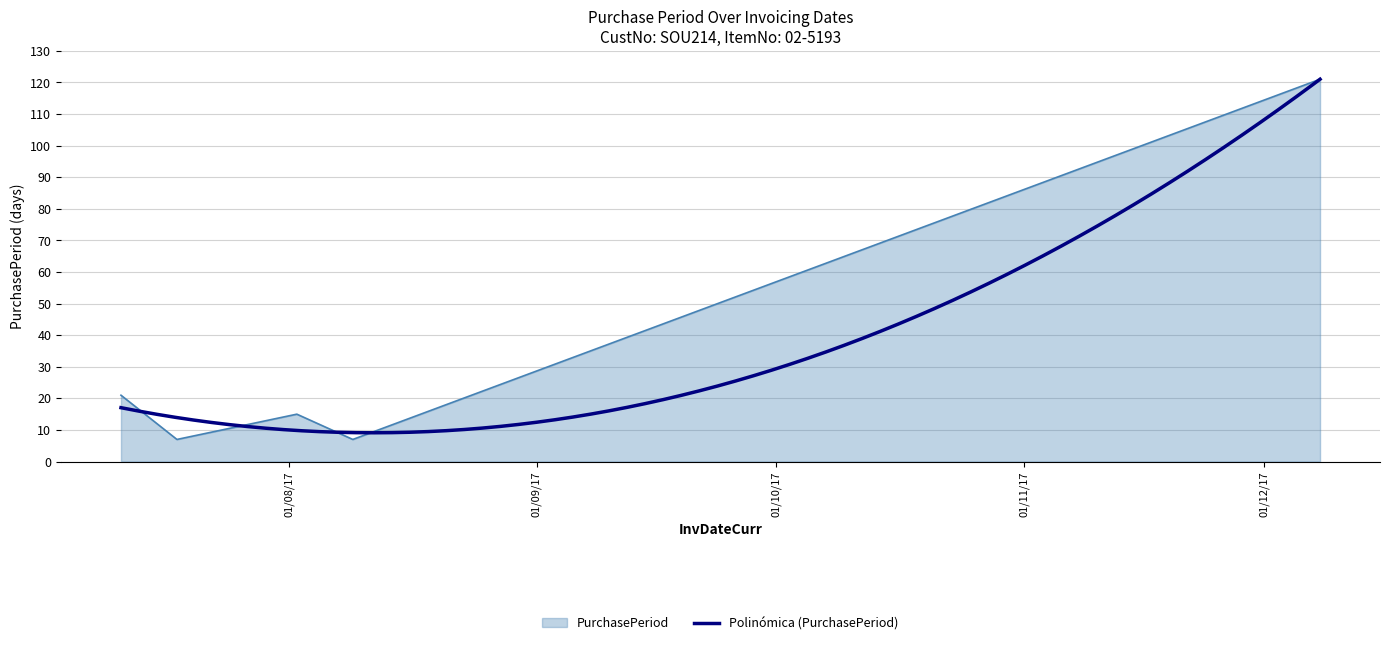

What is the value of the 1st point from the left?

21